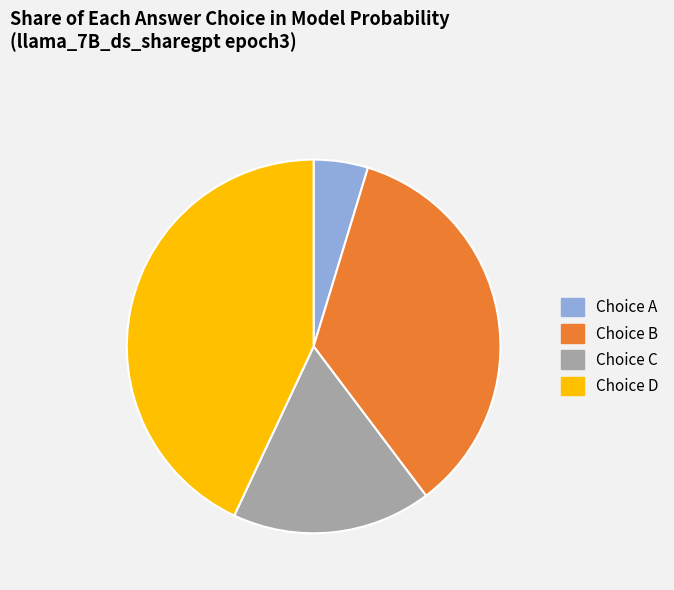

Is there any slice that represents more than half of the pie?

No